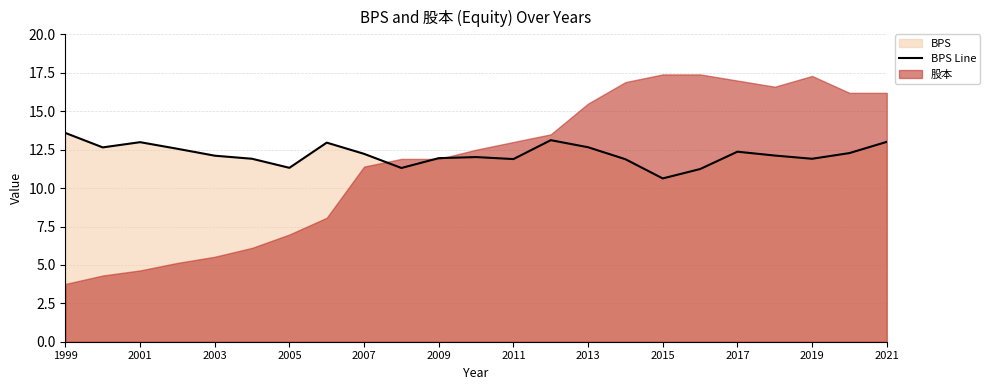

True or false: BPS Line has a value of 12.4 at 2017.

True